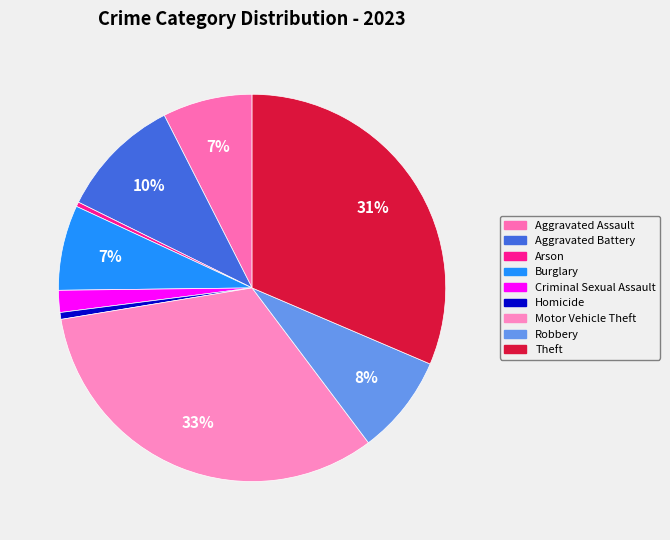

How many segments does this pie chart have?

9